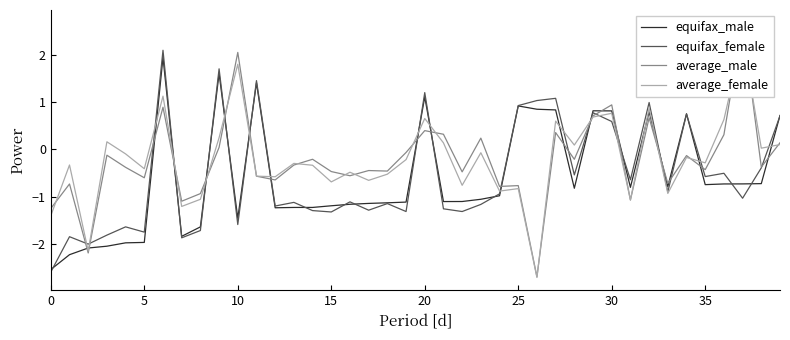

Does the chart display data point markers on the line(s)?

No